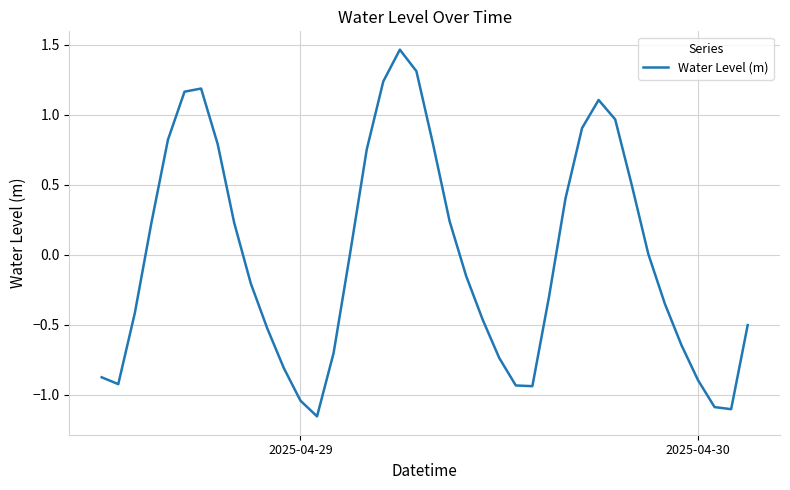

Is this an area chart (filled region under the line)?

No